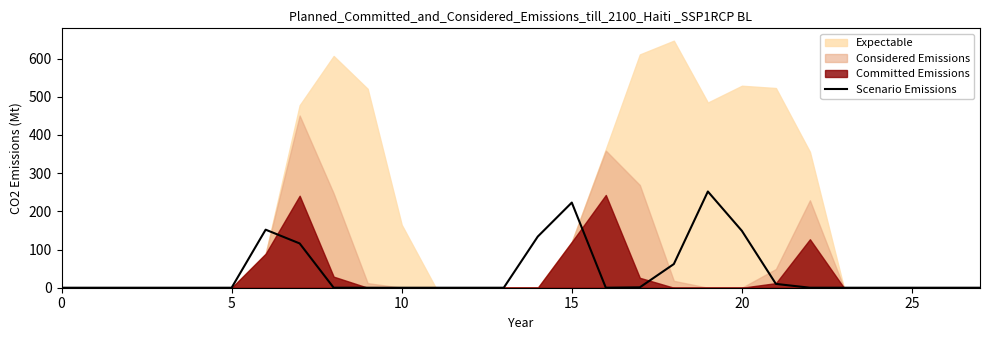

What is the label of the 15th point from the left?

14